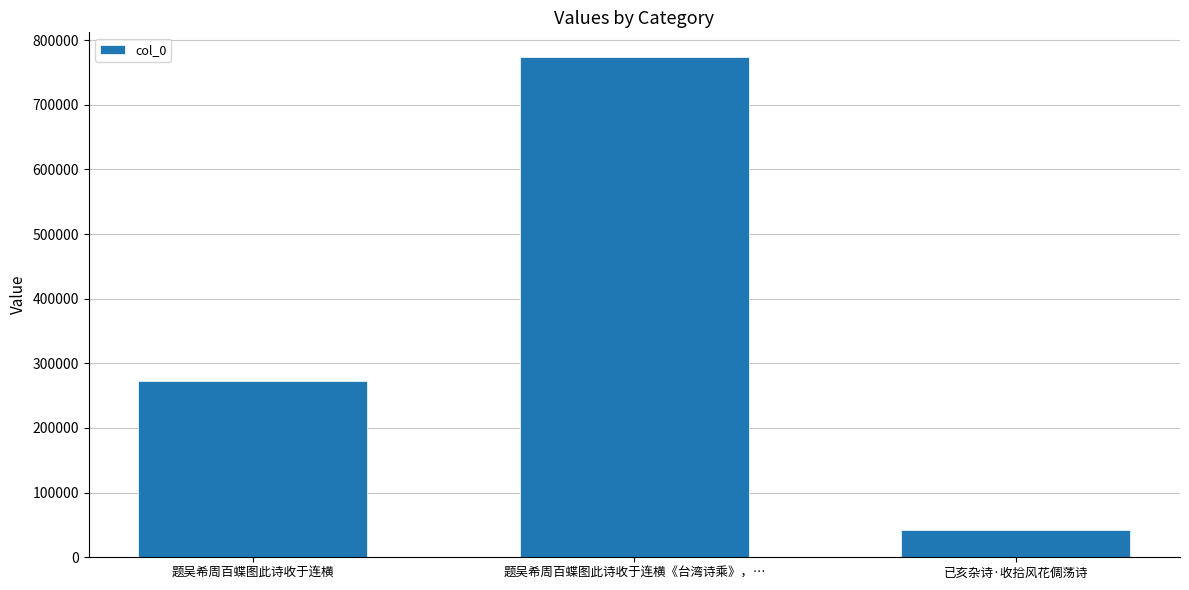

Approximately how many times larger is the value at 题吴希周百蝶图此诗收于连横《台湾诗乘》，… compared to 已亥杂诗·收拾风花倜荡诗?

18.4